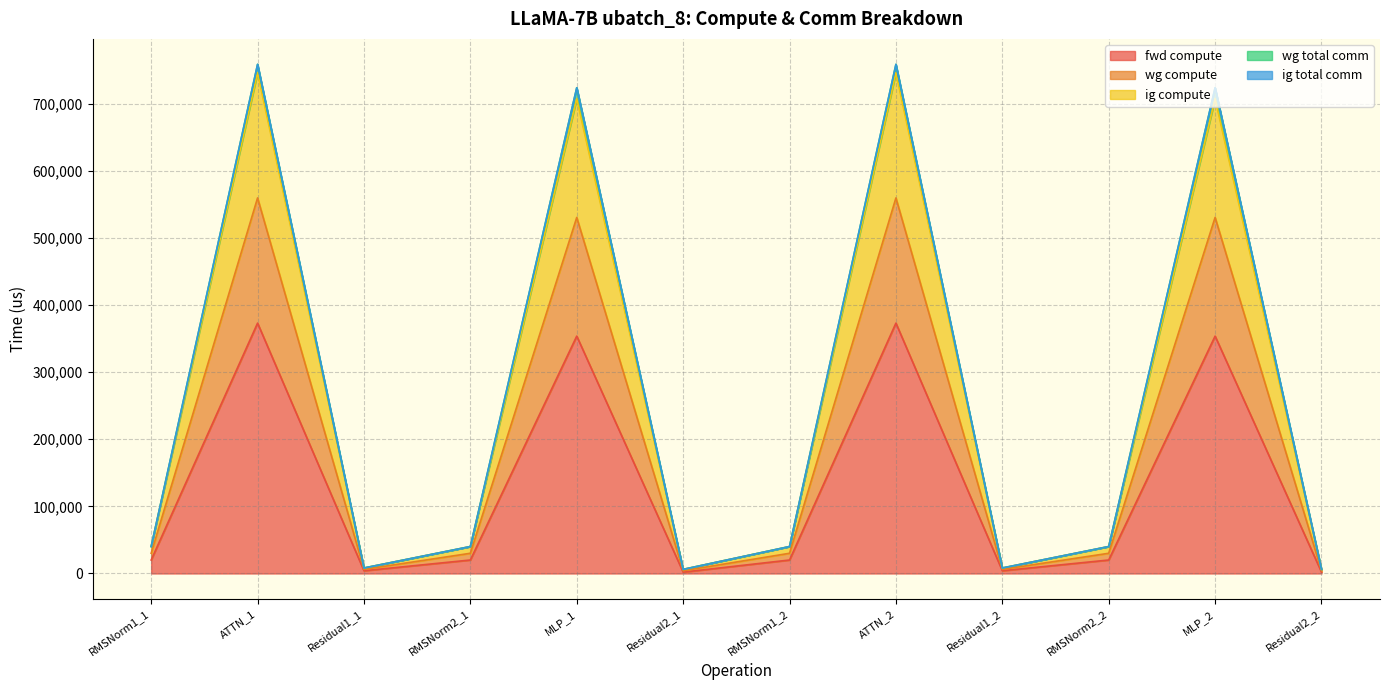

What is the sum of the wg compute values at RMSNorm1_2 and ATTN_2?

786399.2